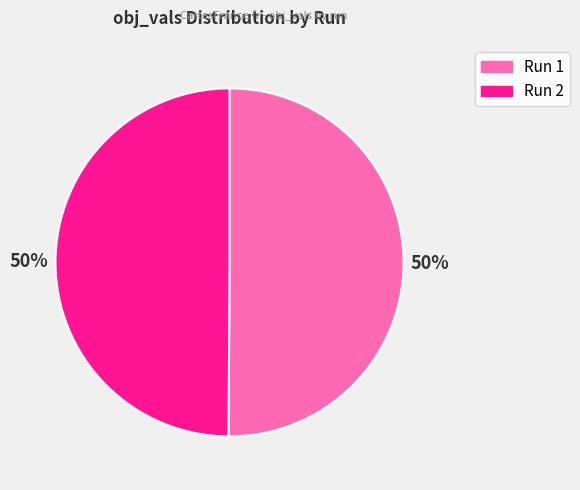

The Run 1 slice represents 50% of the pie. True or false?

True